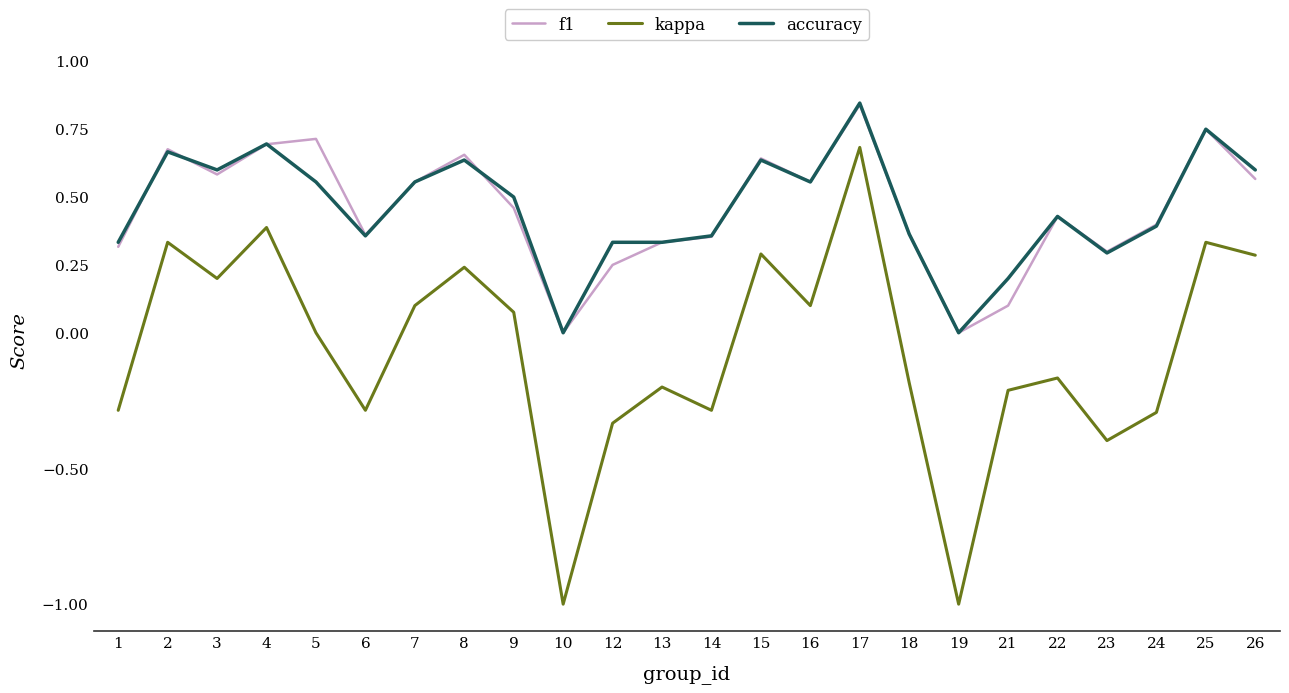

Is the value of f1 at 16 greater than the value of accuracy at 9?

Yes